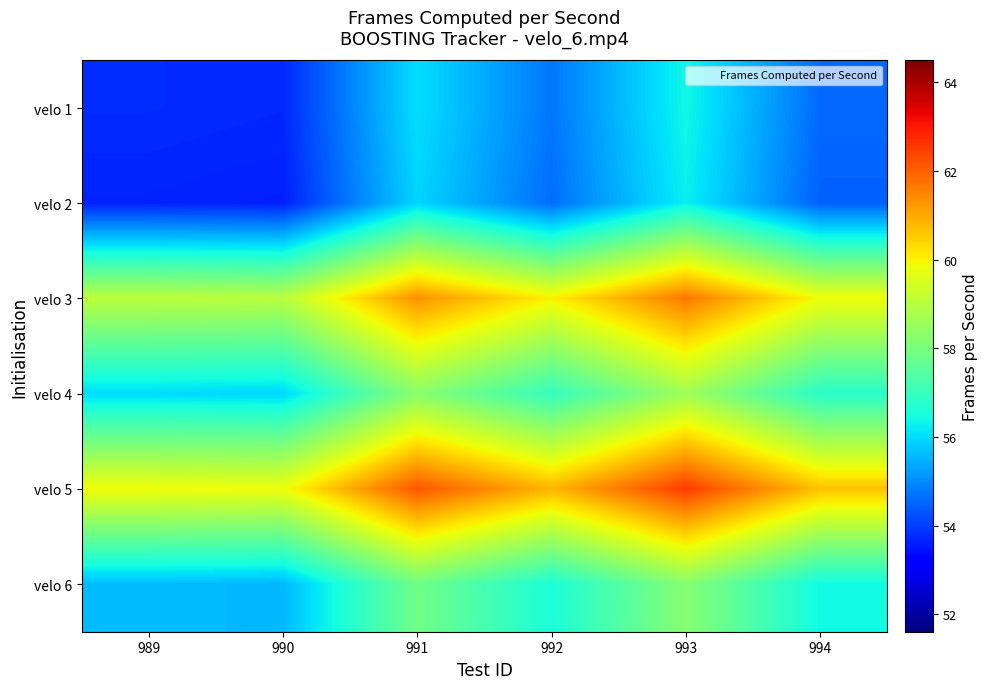

What is the spread (max minus min) of values at 992?

6.2